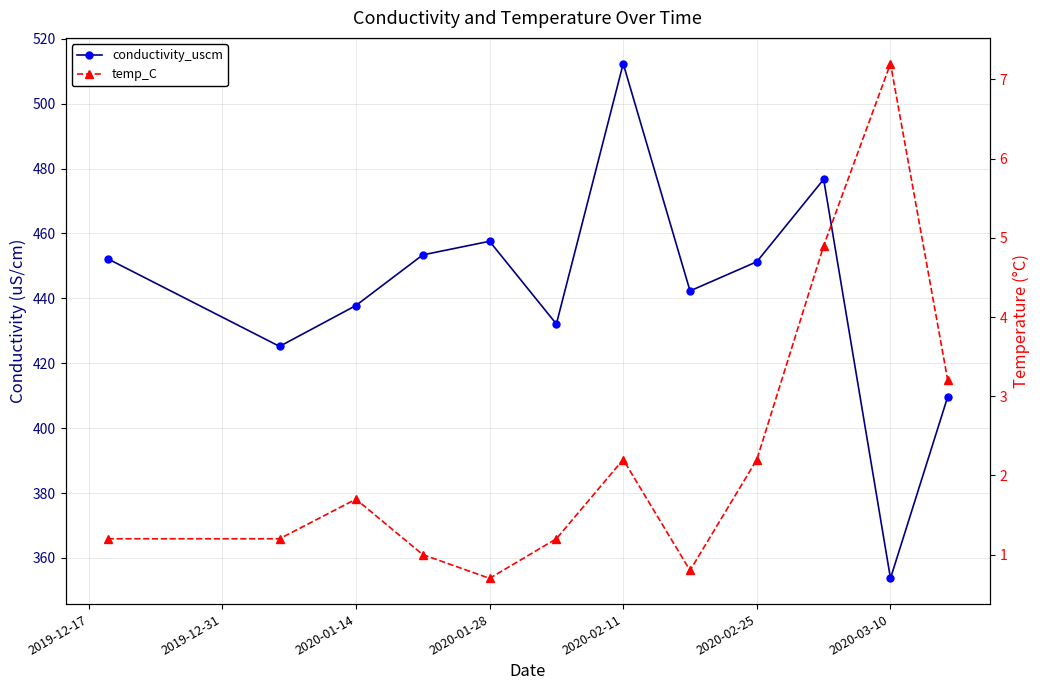

How many values in the temp_C series are below 1?

2